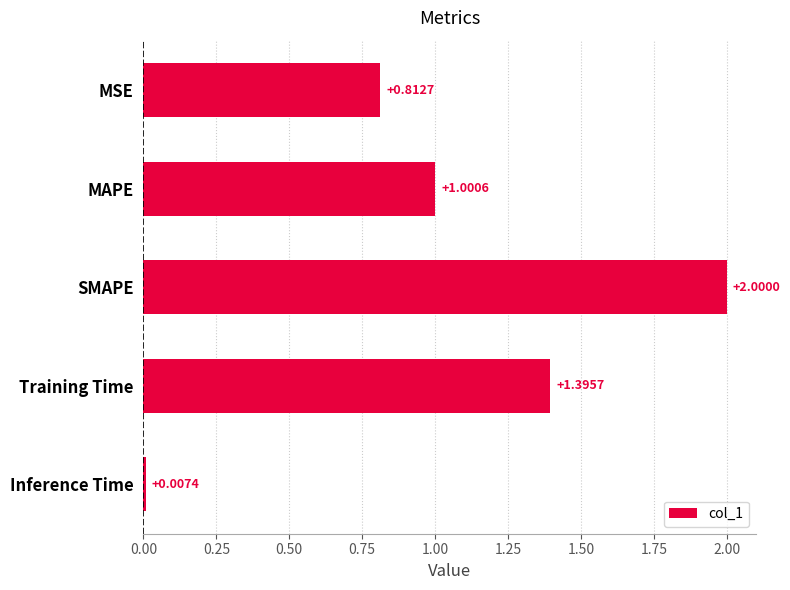

List the labels in order of value, smallest first.

Inference Time, MSE, MAPE, Training Time, SMAPE